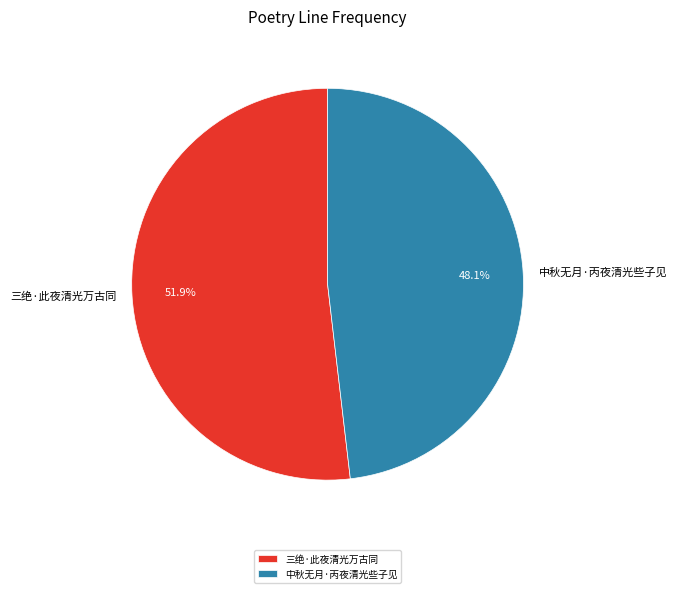

The 中秋无月·丙夜清光些子见 slice represents 60% of the pie. True or false?

False